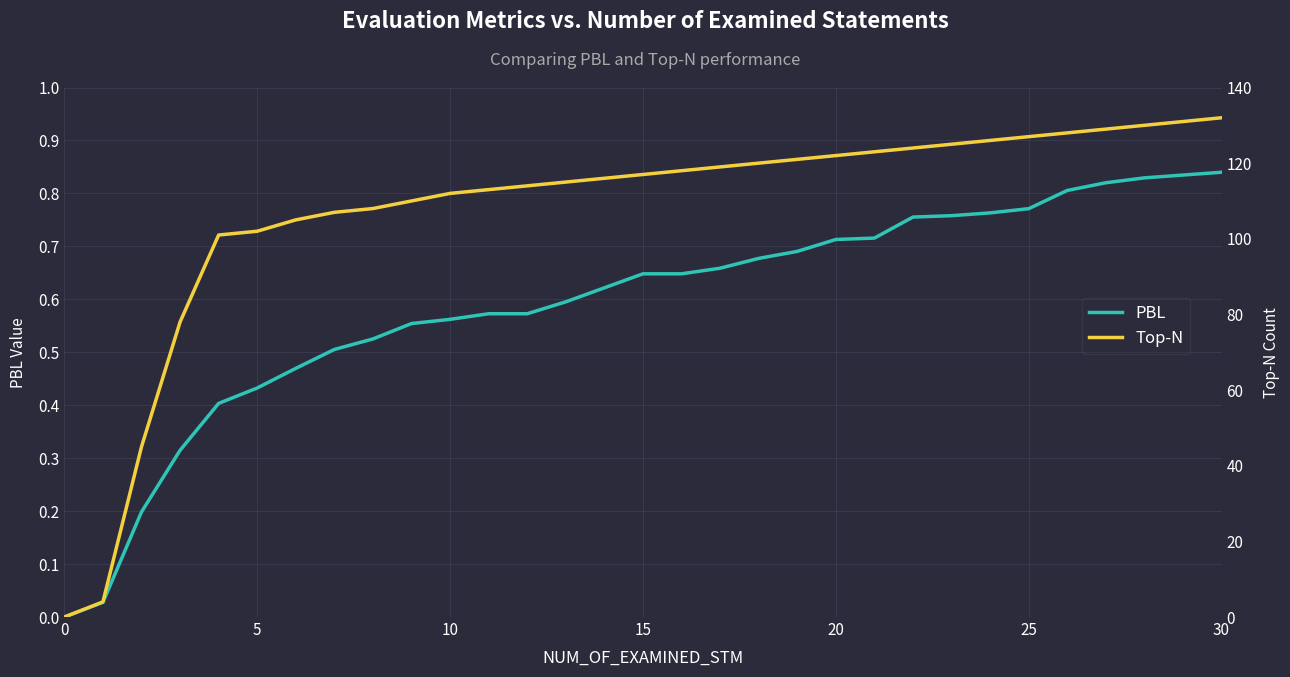

How many lines are shown in the chart?

2